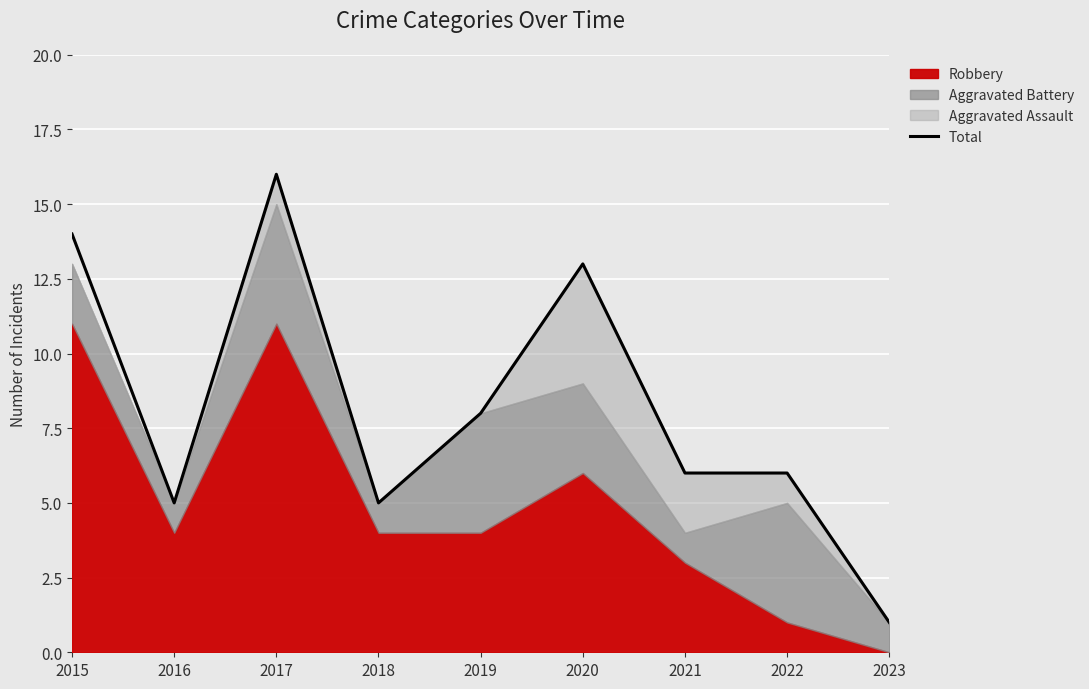

At which category does the data reach its first local valley?

2016